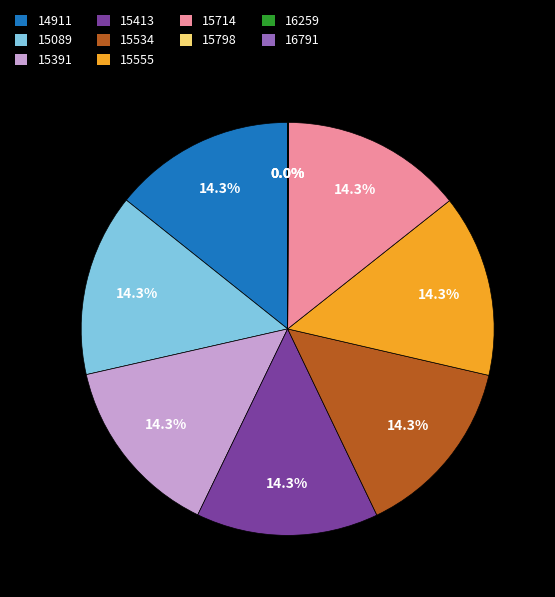

Do 15413 and 15534 together represent more than half of the pie?

No